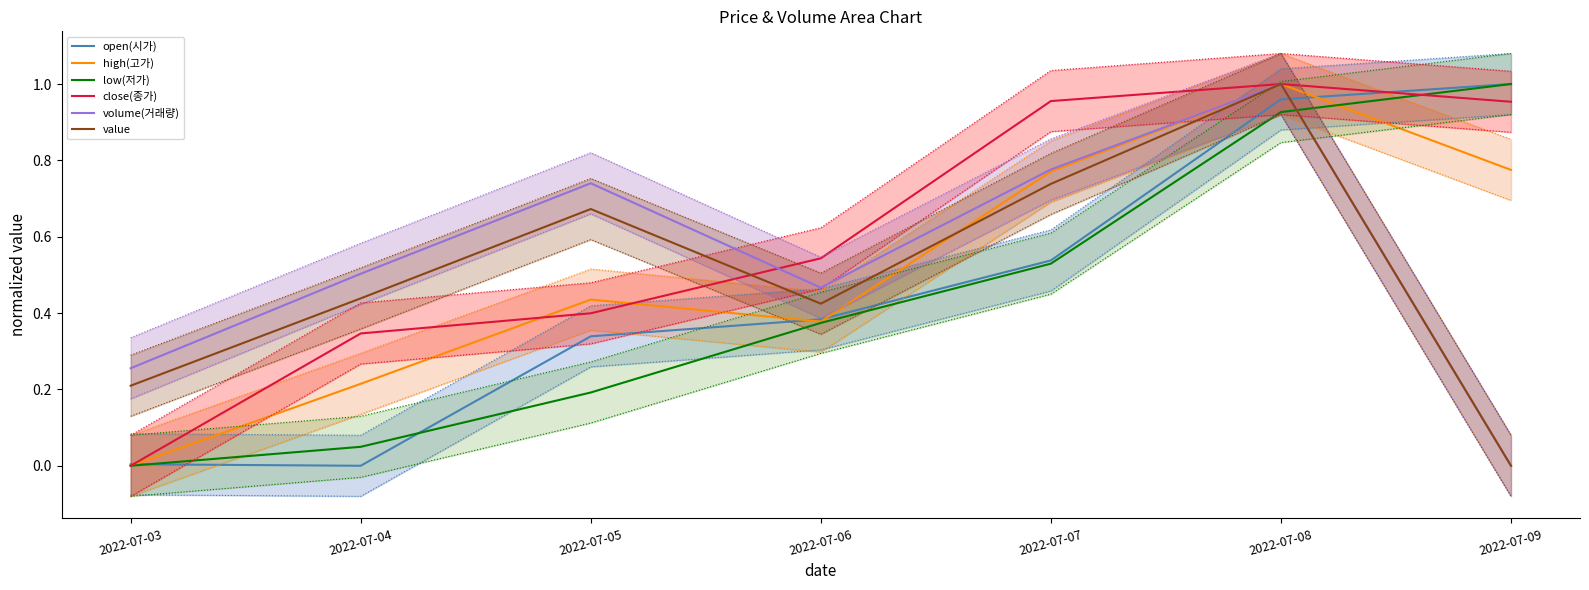

How many times do close(종가) and open(시가) cross each other?

2